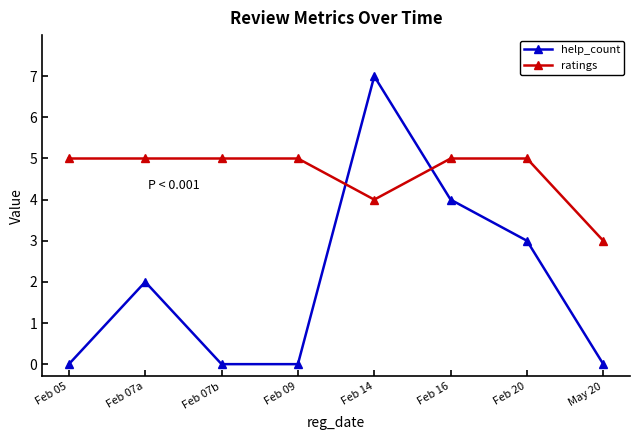

True or false: help_count and ratings cross at least once.

True